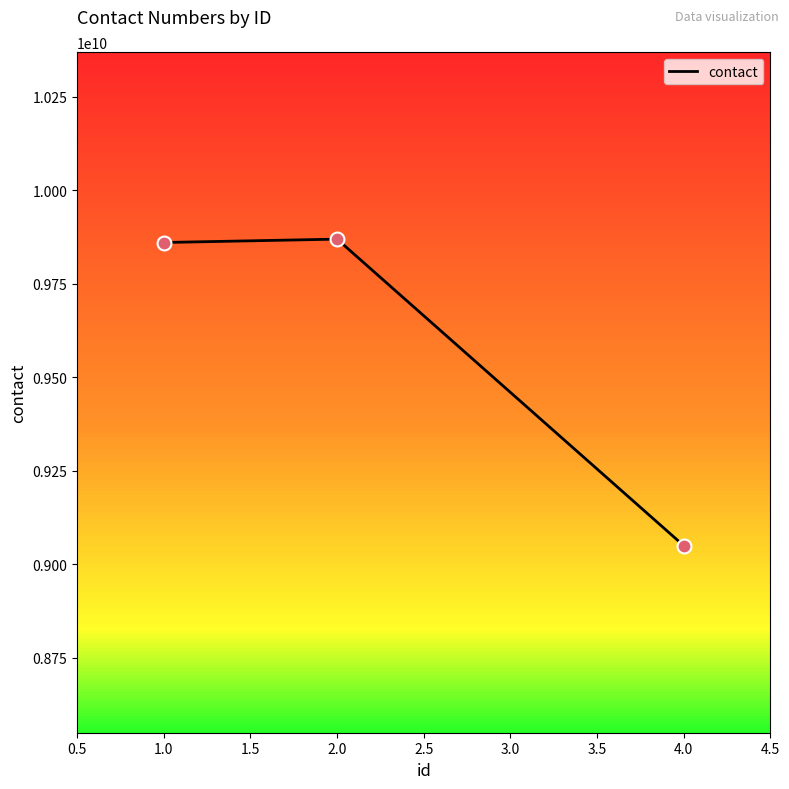

What is the change in value from 2.0 to 4.0?

-819209279